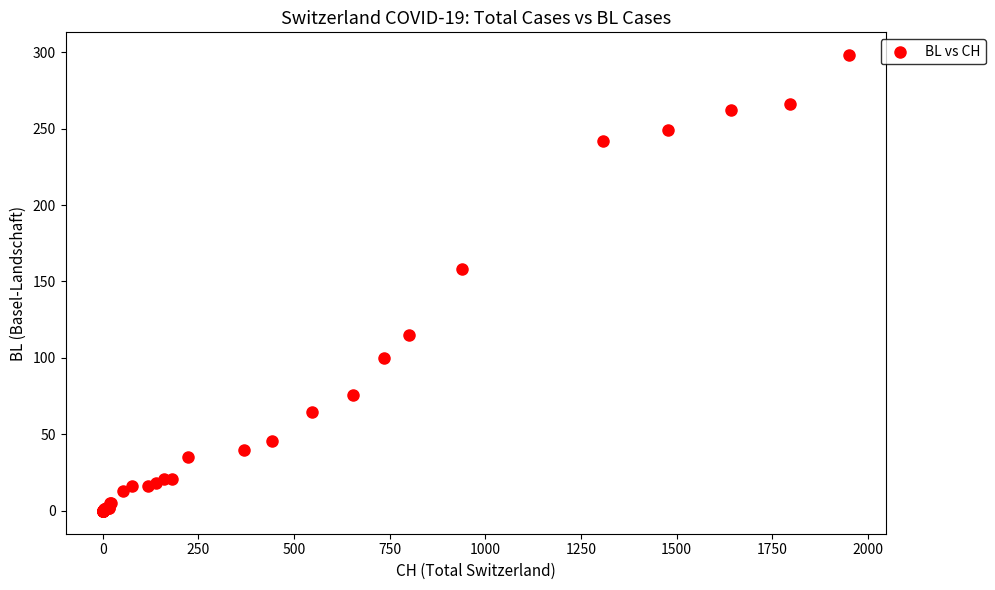

What Y value in the scatter plot is closest to 149?

158